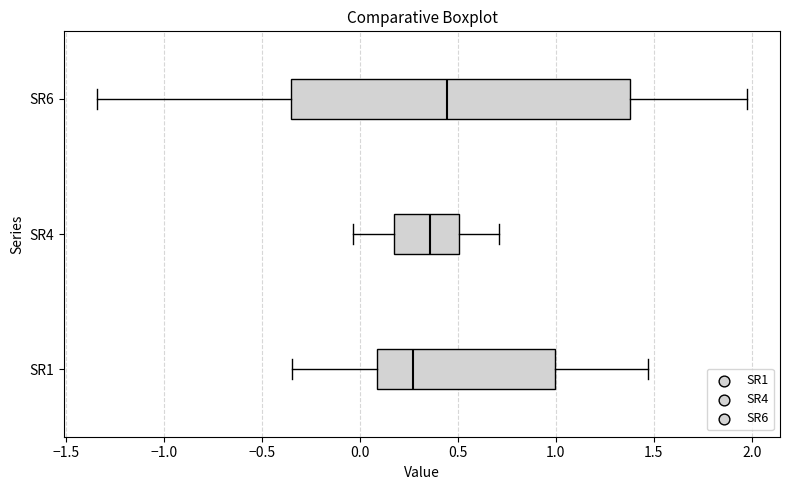

Which box's median line is the furthest to the right?

SR6